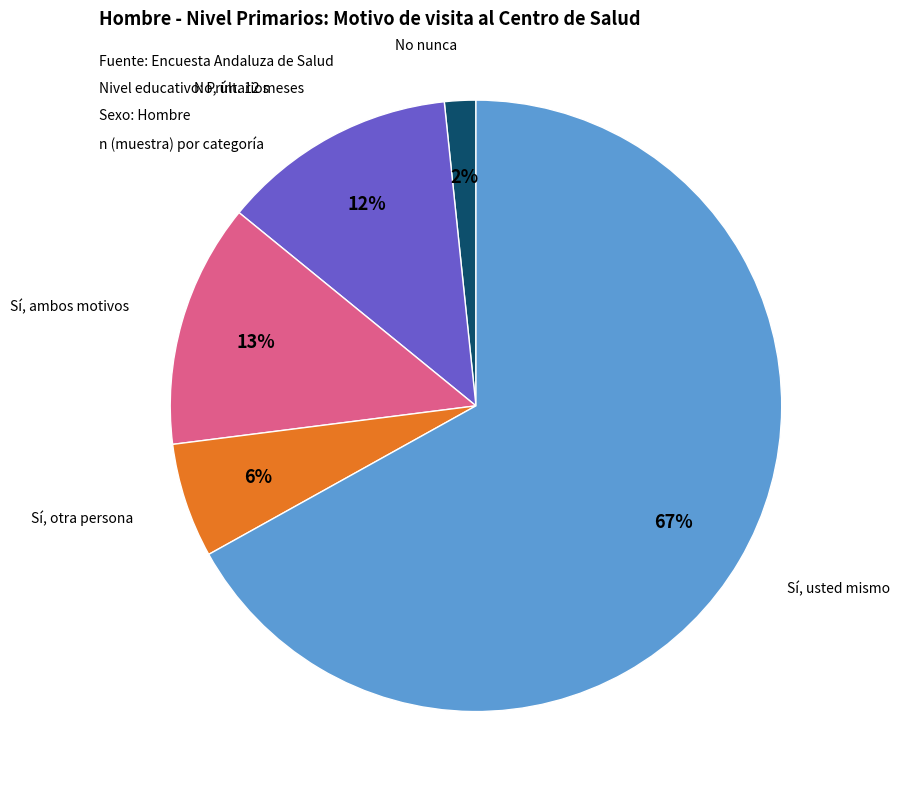

Is there a majority slice in this chart?

Yes